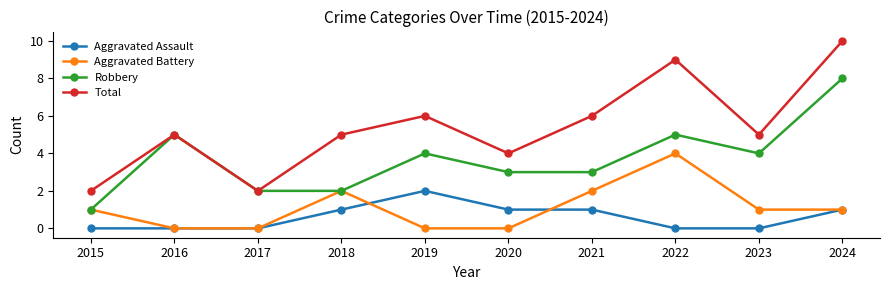

What is the spread (max minus min) of values at 2016?

5